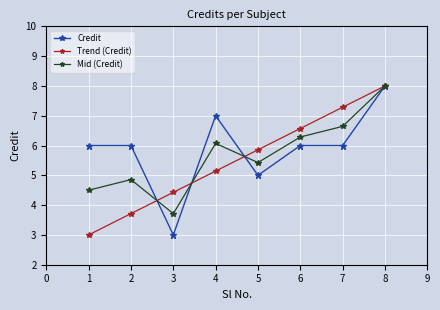

What is the approximate value of Mid (Credit) at 2?

4.9